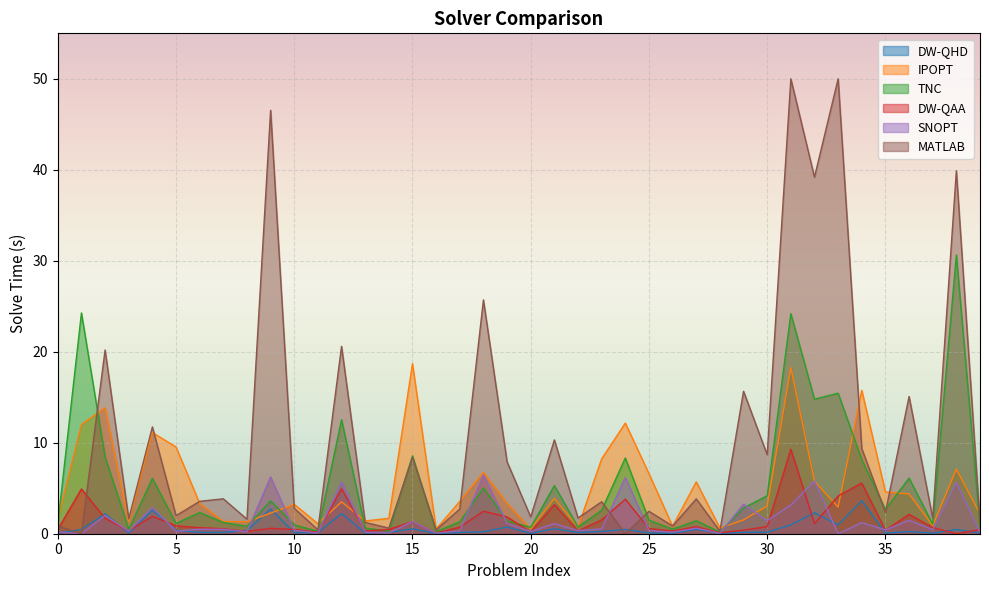

How many interior local valleys does the IPOPT series have?

11